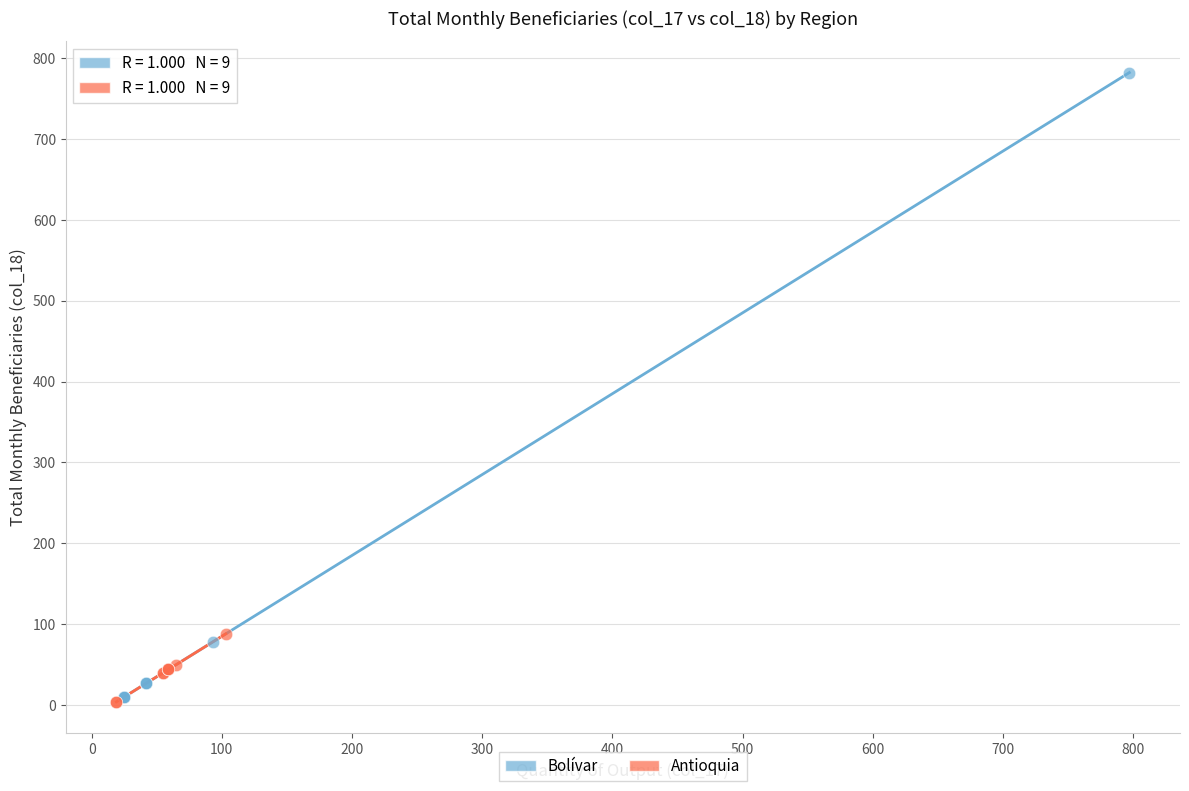

Which series reaches the maximum Y coordinate?

Bolívar